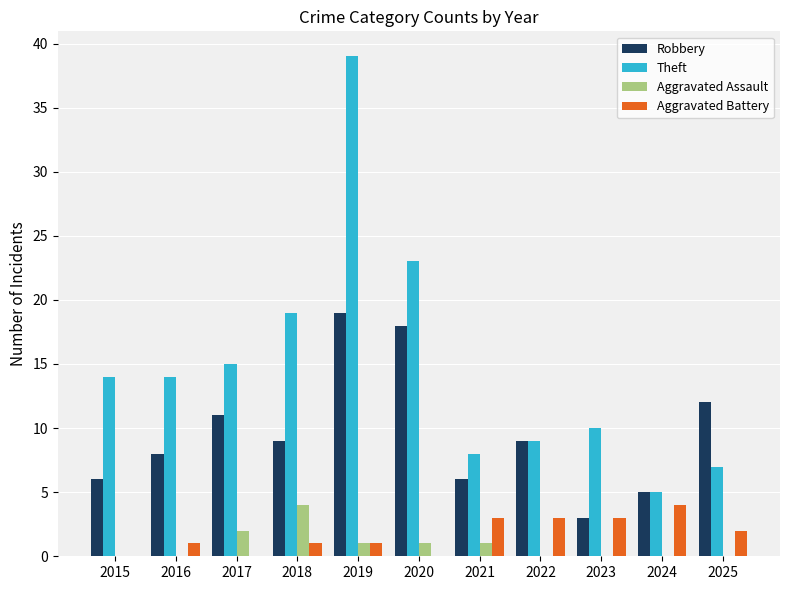

What is the sum of the Robbery values at 2018 and 2015?

15